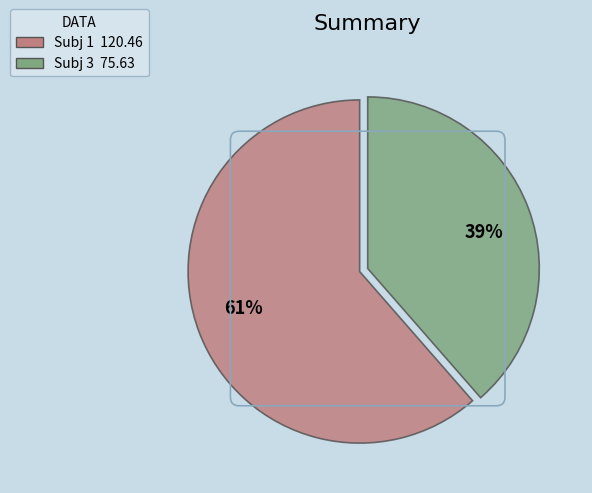

To the nearest percent, what is the average slice percentage?

50%